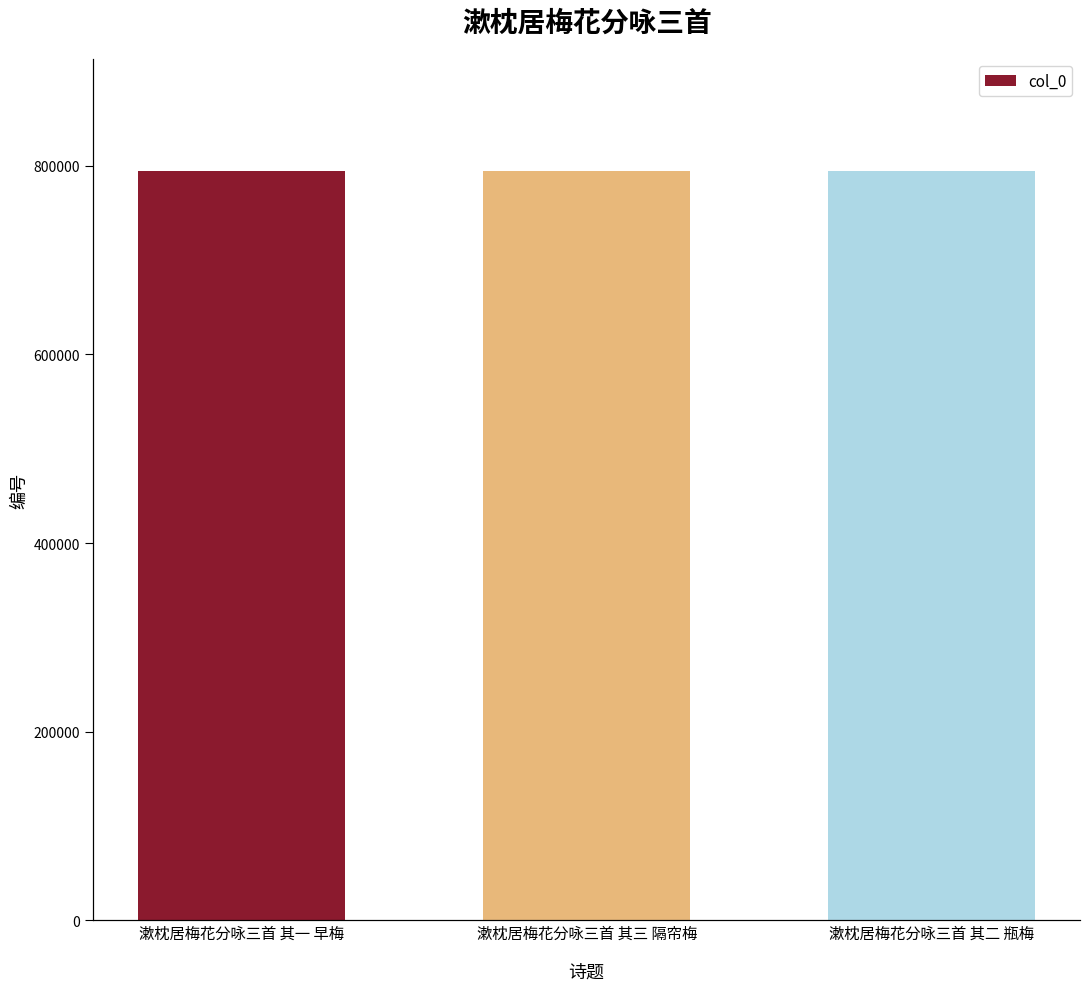

At which category does the chart reach its minimum across all series?

漱枕居梅花分咏三首 其一 早梅